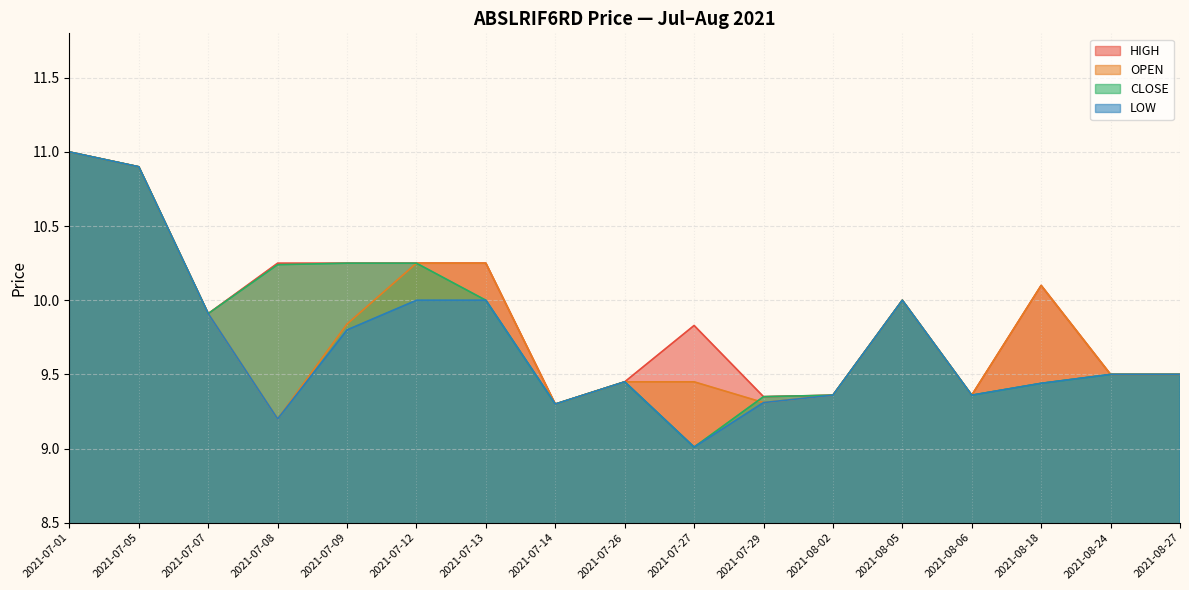

How many data points does each series have?

17